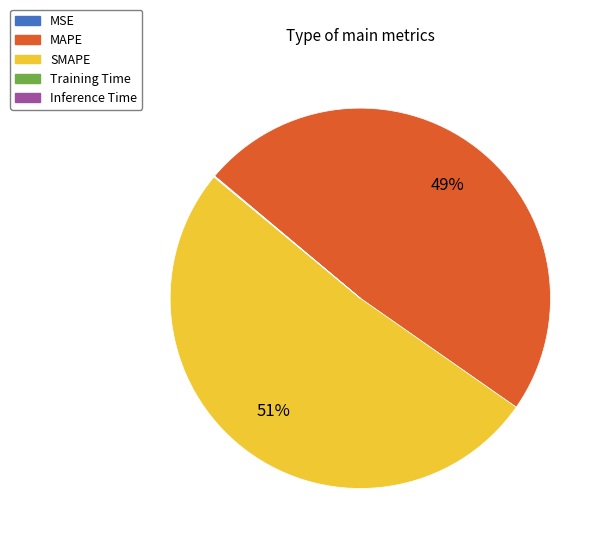

Which category has the biggest portion of the pie?

SMAPE